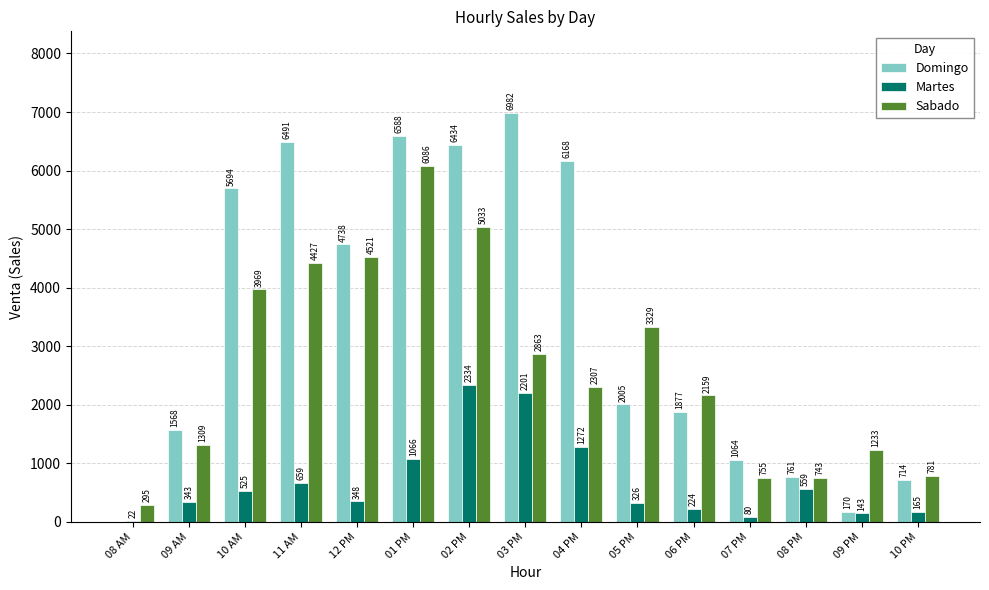

Reading left to right, list all the values displayed in this chart.

Domingo: 08 AM=0	09 AM=1568	10 AM=5694	11 AM=6491	12 PM=4738	01 PM=6588	02 PM=6434	03 PM=6982	04 PM=6168	05 PM=2005	06 PM=1877	07 PM=1064	08 PM=761	09 PM=170	10 PM=714
Martes: 08 AM=22	09 AM=343	10 AM=525	11 AM=659	12 PM=348	01 PM=1066	02 PM=2334	03 PM=2201	04 PM=1272	05 PM=326	06 PM=224	07 PM=80	08 PM=559	09 PM=143	10 PM=165
Sabado: 08 AM=295	09 AM=1309	10 AM=3969	11 AM=4427	12 PM=4521	01 PM=6086	02 PM=5033	03 PM=2863	04 PM=2307	05 PM=3329	06 PM=2159	07 PM=755	08 PM=743	09 PM=1233	10 PM=781